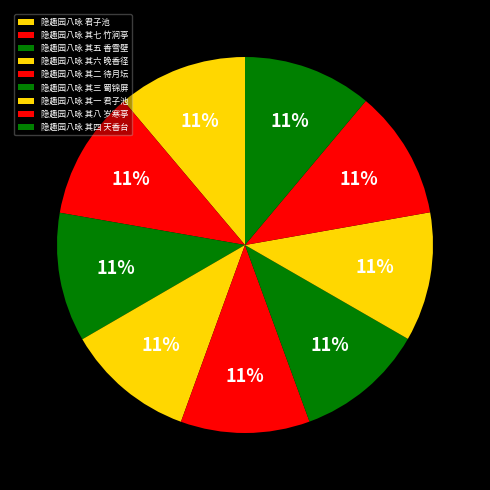

To the nearest percent, what is the average slice percentage?

11%